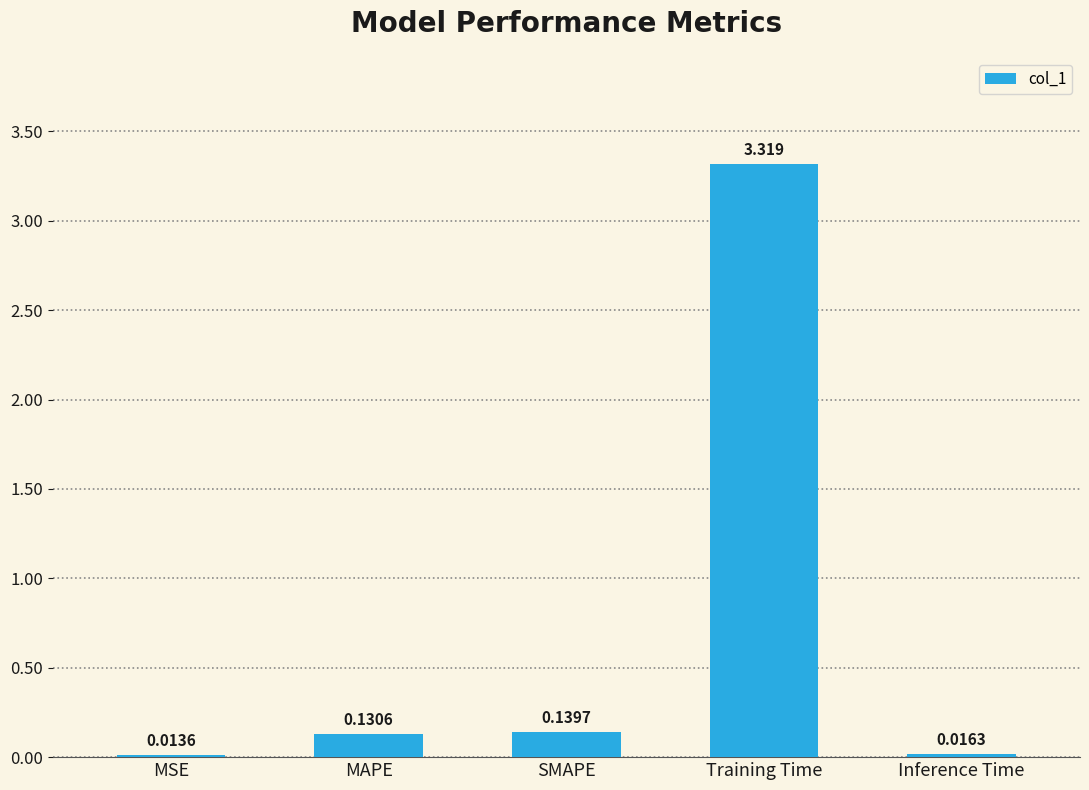

What is the sum of all values?

3.6